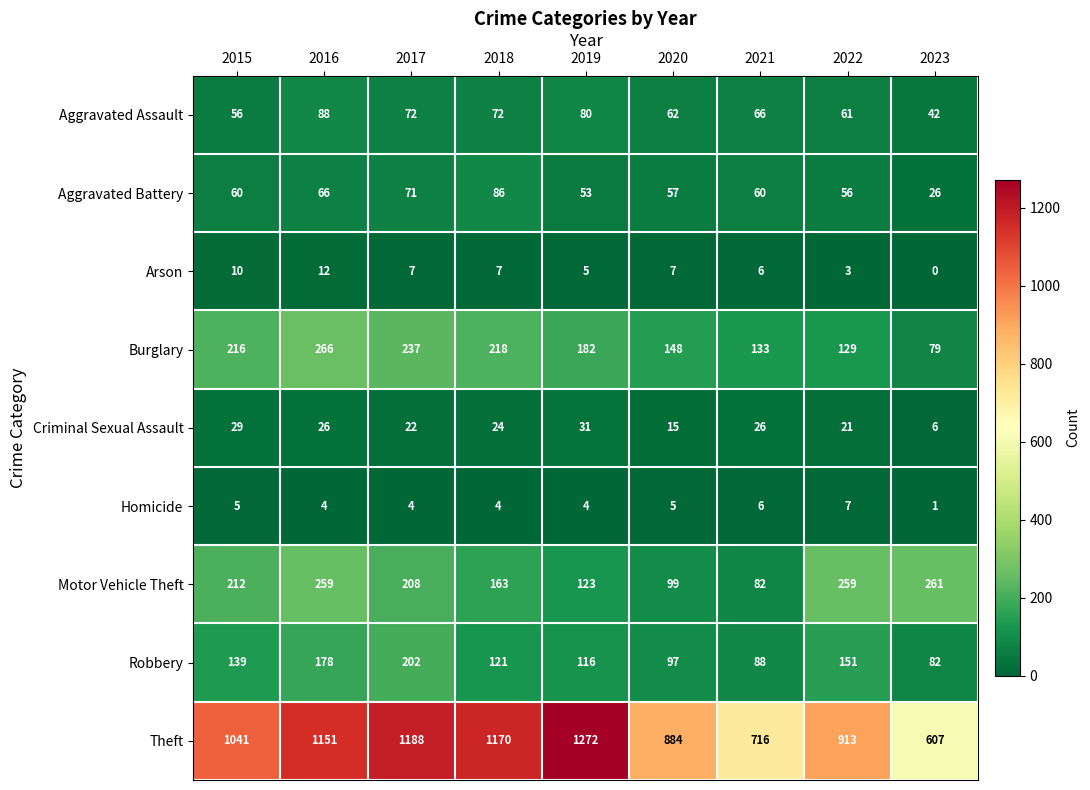

At which category is the sum across all series the highest?

2016